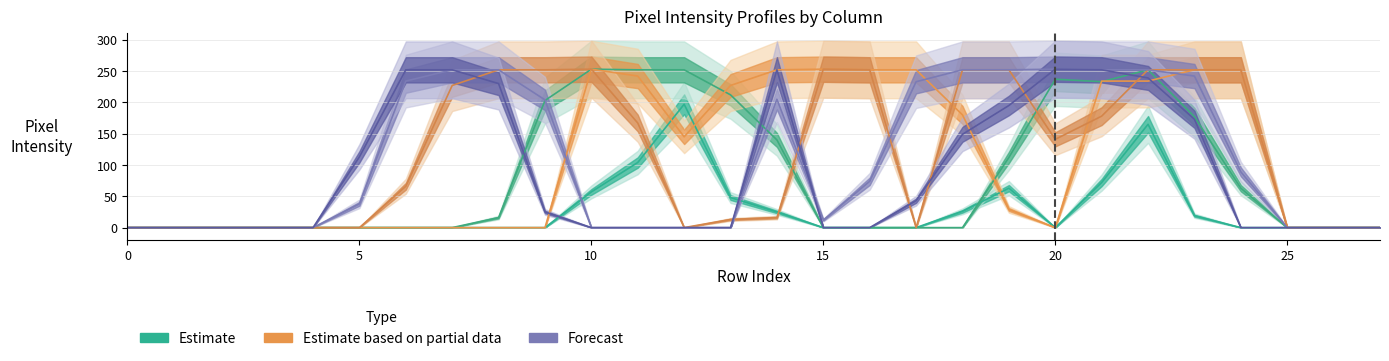

True or false: Estimate and Forecast (wide) cross at least once.

True